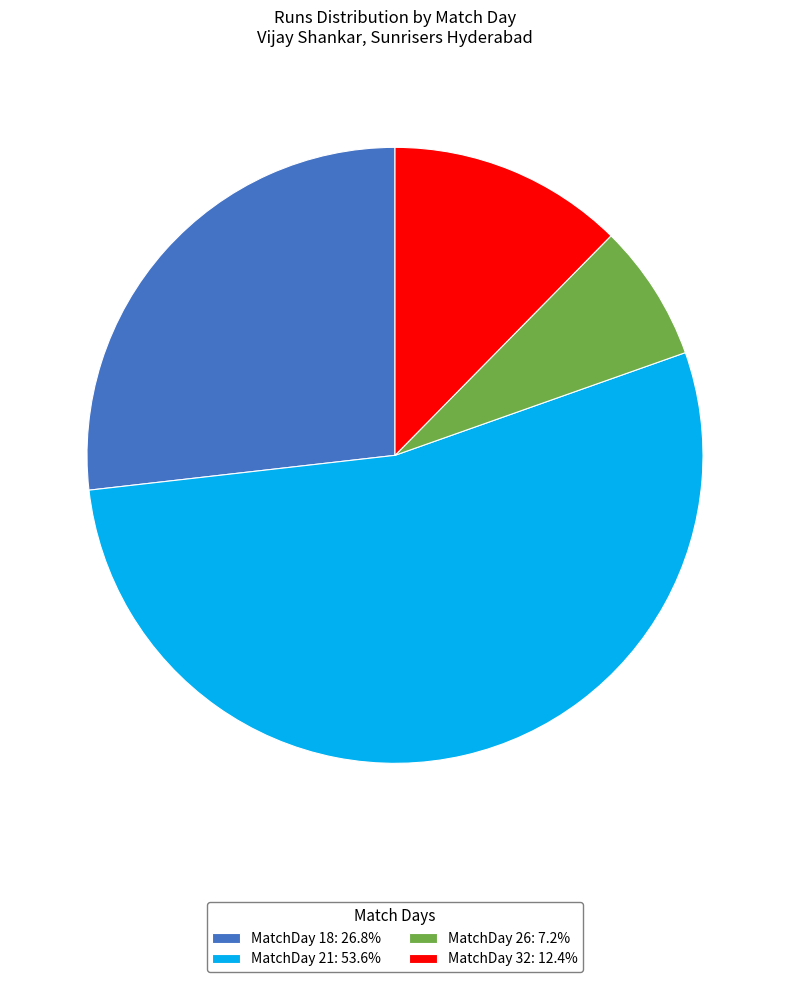

Do MatchDay 32: 12.4% and MatchDay 18: 26.8% together represent more than half of the pie?

No